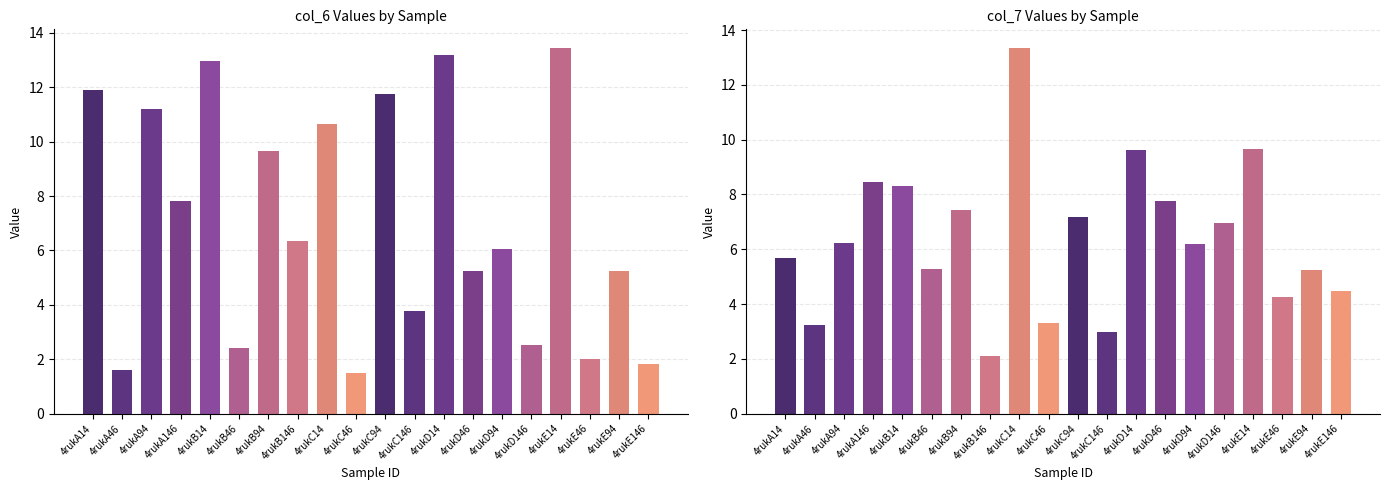

Are the bars horizontal?

No